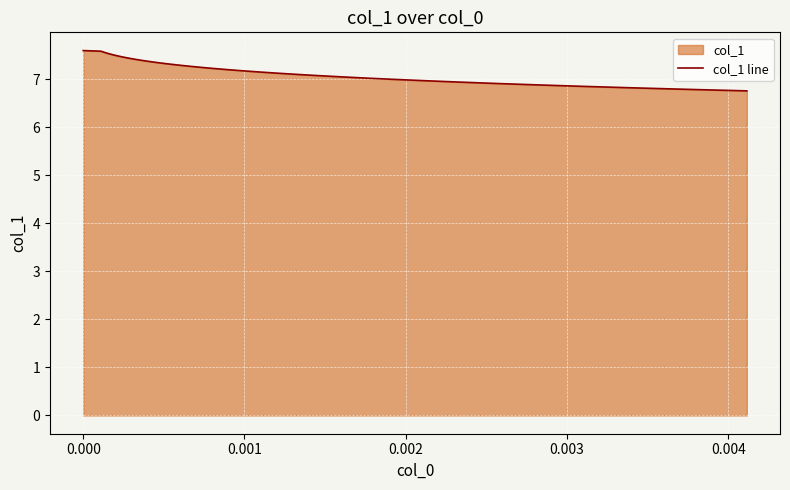

What is the maximum value shown in the chart?

7.6